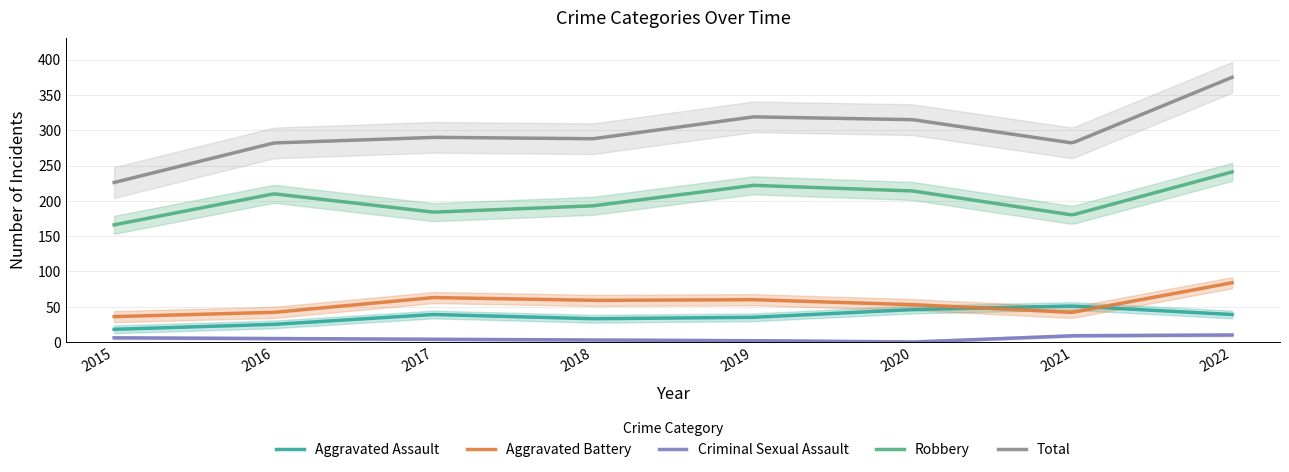

How many values in the Total series are below 290?

4